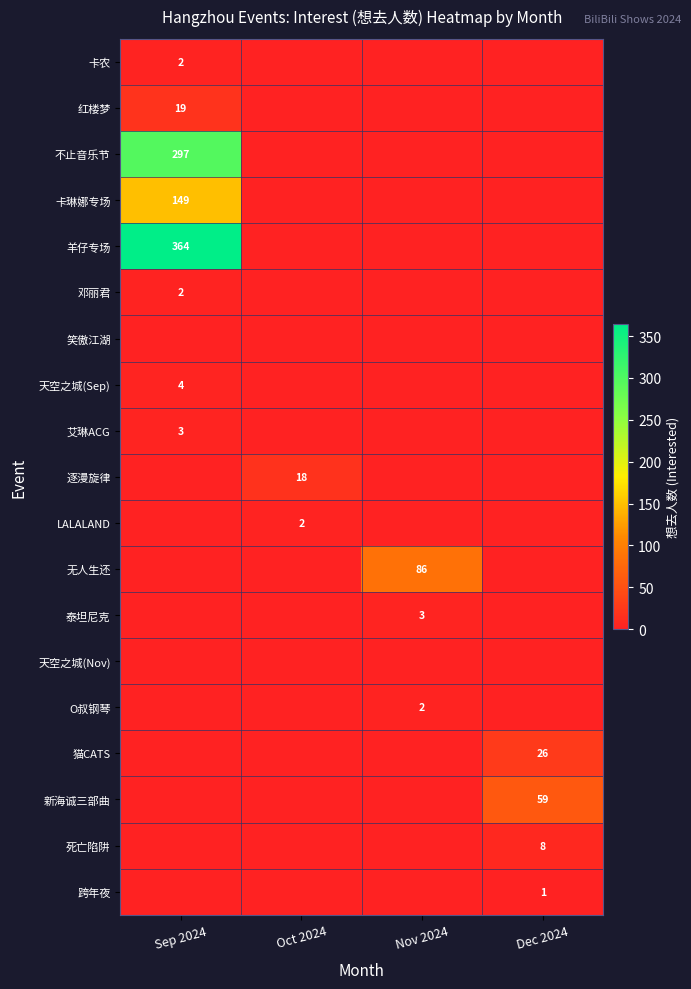

What is the difference between the highest and lowest values at Nov 2024?

86